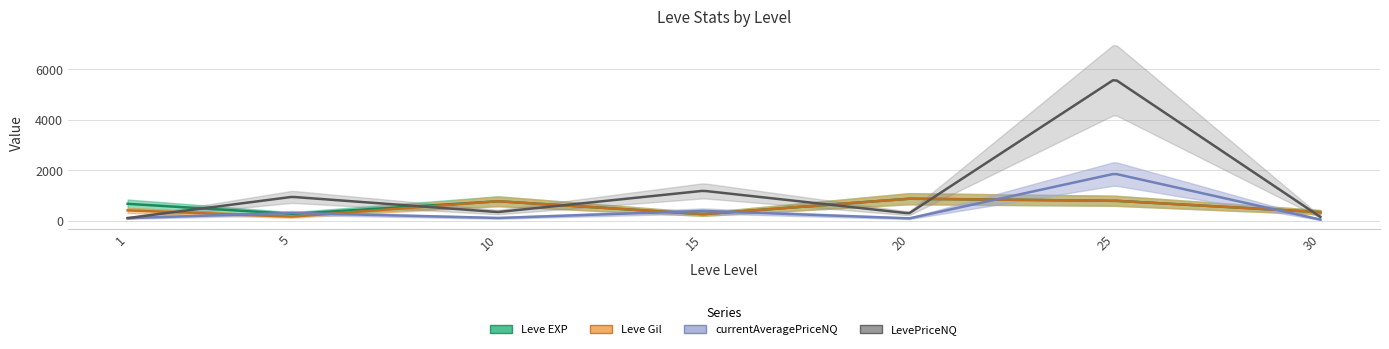

True or false: Leve Gil and Leve EXP cross at least once.

False